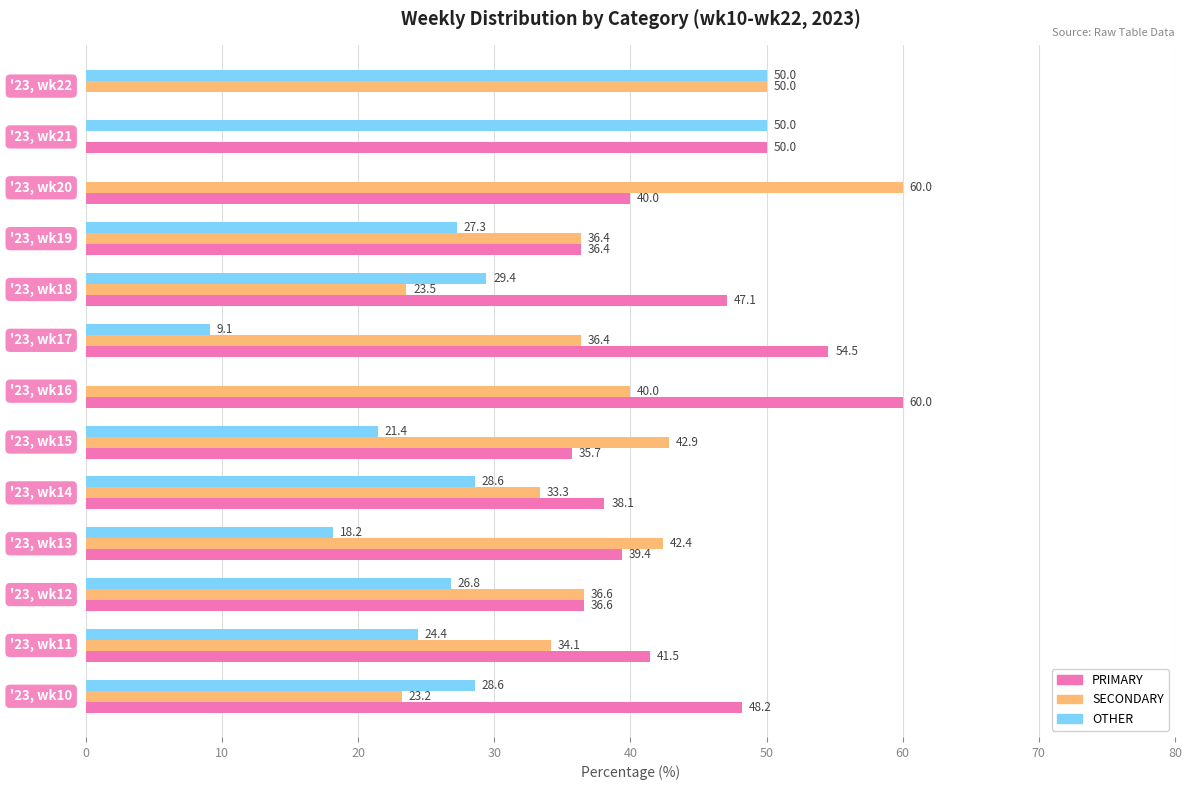

How many data points does each series have?

13